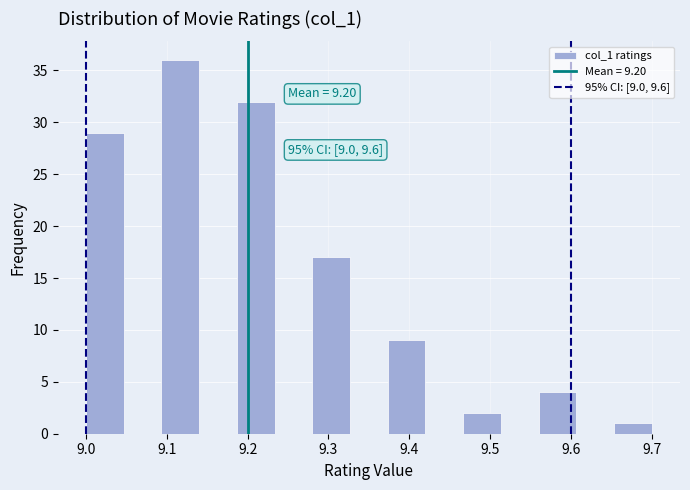

Over which range of the x-axis is the bar tallest?

9.09 to 9.14